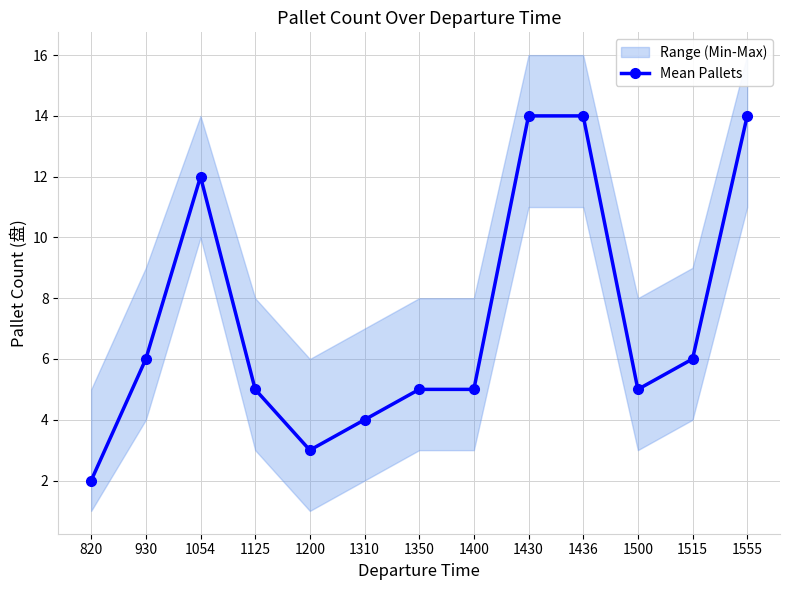

What is the value of the 6th point from the left?

4